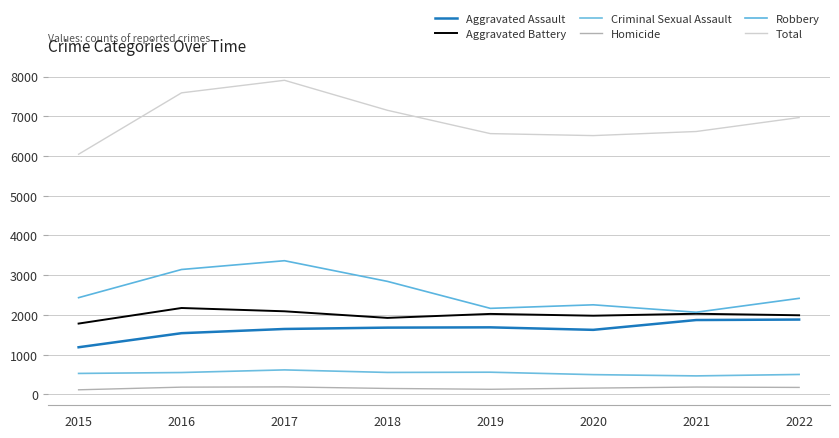

Is the value of Aggravated Battery at 2021 greater than the value of Aggravated Assault at 2022?

Yes